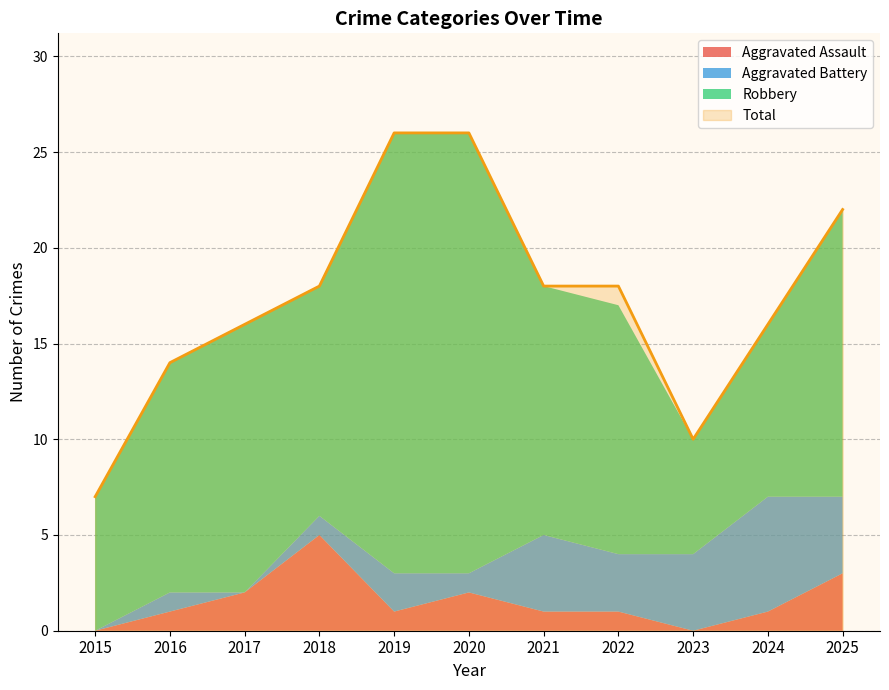

What is the difference between the maximum and minimum values in the Aggravated Assault series?

5